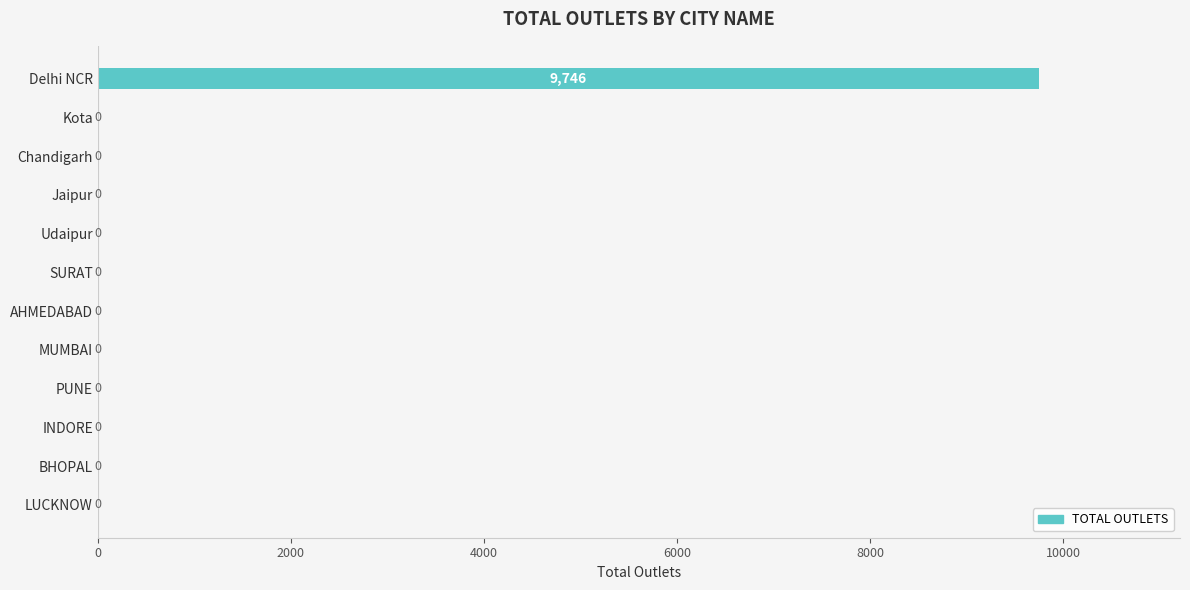

What is the greatest value displayed?

9746